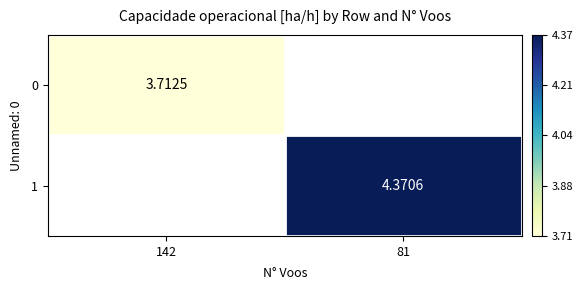

What is the greatest value displayed?

4.4